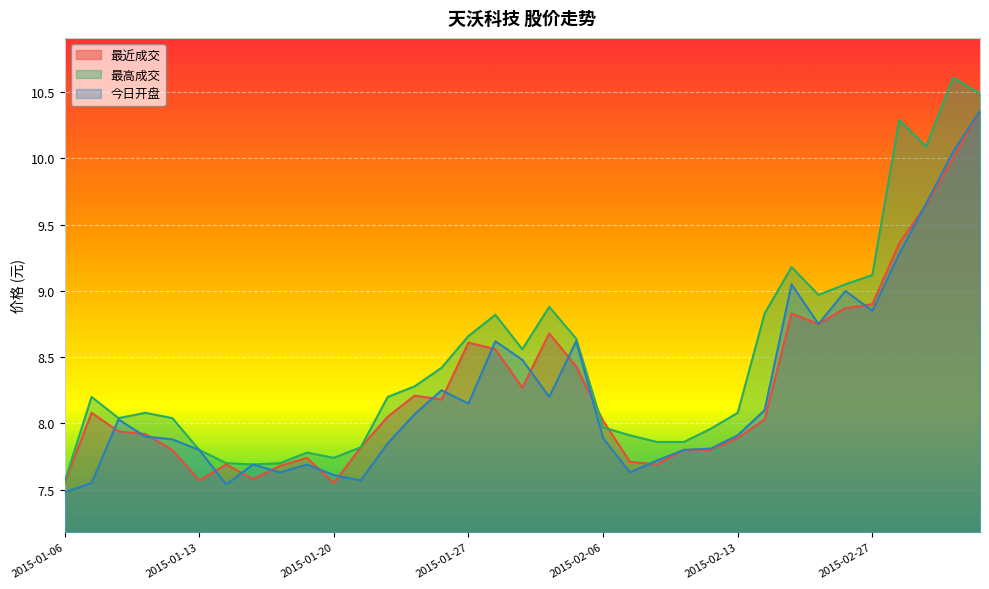

What is the total value across all series at 2015-01-23?

24.6